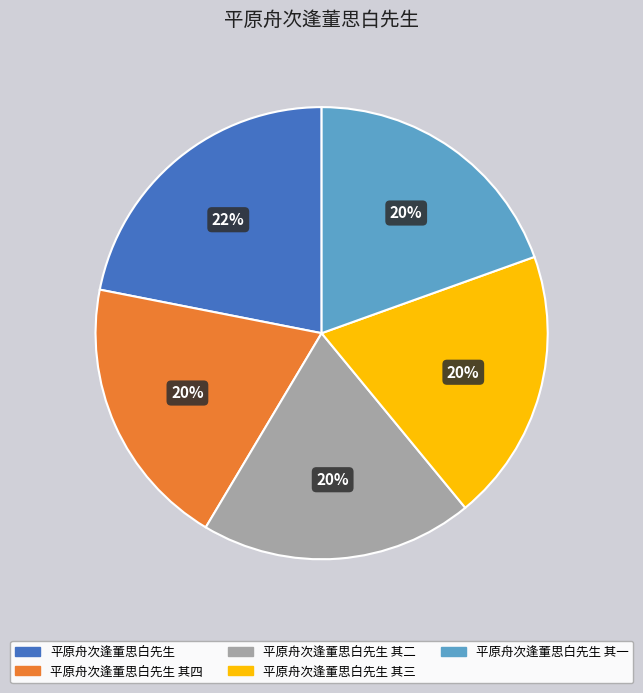

To the nearest percent, what is the average slice percentage?

20%